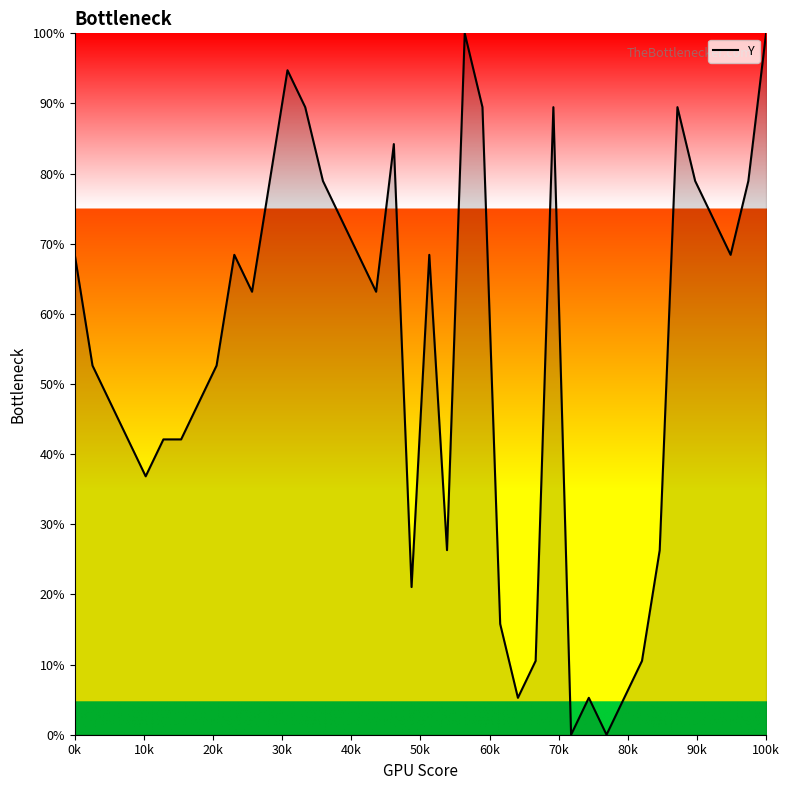

Reading left to right, extract all data points from this chart.

68.4	52.6	47.4	42.1	36.8	42.1	42.1	47.4	52.6	68.4	63.2	78.9	94.7	89.5	78.9	73.7	68.4	63.2	84.2	21.1	68.4	26.3	100.0	89.5	15.8	5.3	10.5	89.5	0.0	5.3	0.0	5.3	10.5	26.3	89.5	78.9	73.7	68.4	78.9	100.0